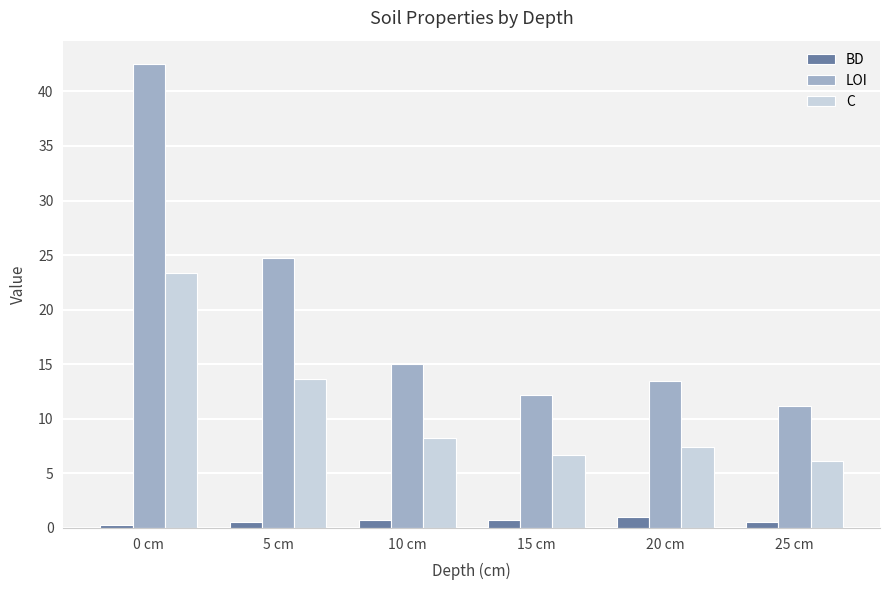

What is the label of the 1st bar from the right?

25 cm